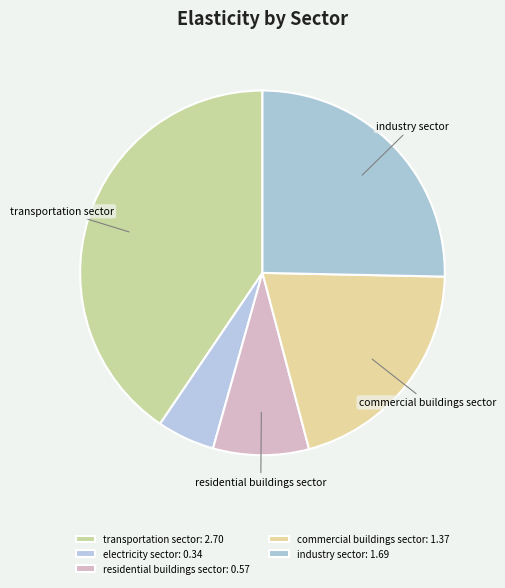

To the nearest percent, what is the difference between the largest and smallest slice percentages?

35%